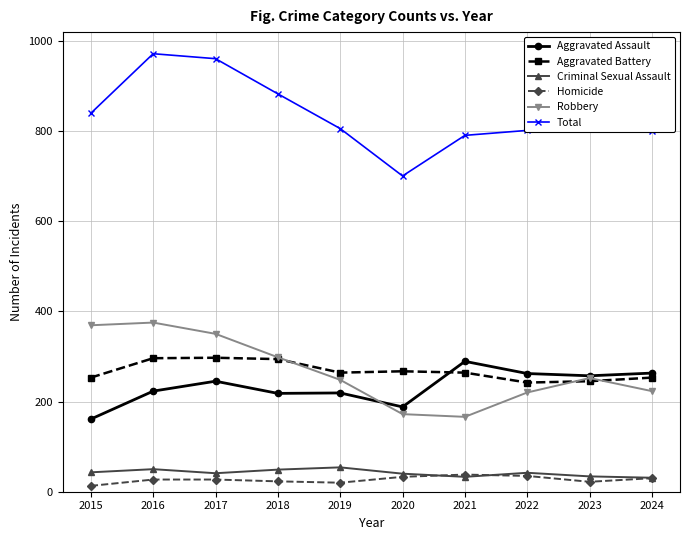

Is it true that Aggravated Battery equals 416 at 2024?

False